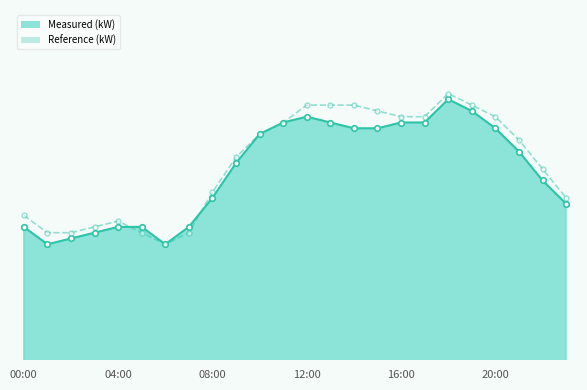

The value of Measured (kW) at 15 is 90. True or false?

True